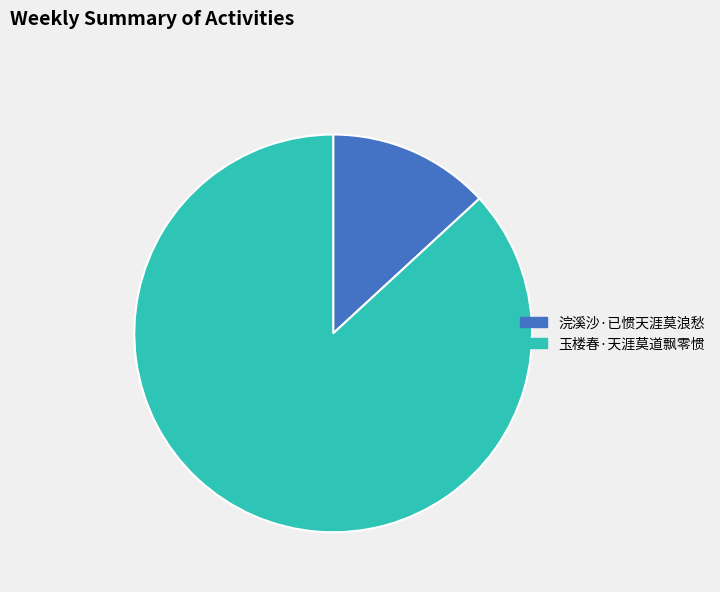

Rank the categories by value from highest to lowest.

玉楼春·天涯莫道飘零惯, 浣溪沙·已惯天涯莫浪愁